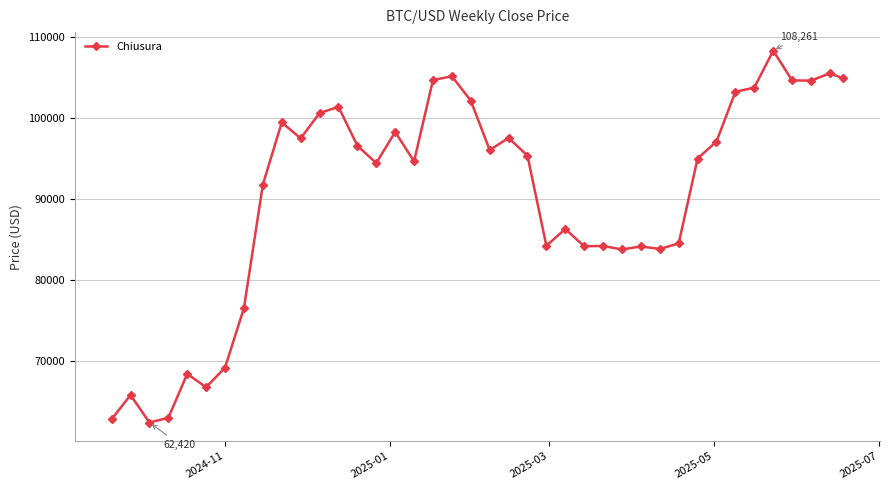

What is the smallest value displayed?

62420.2